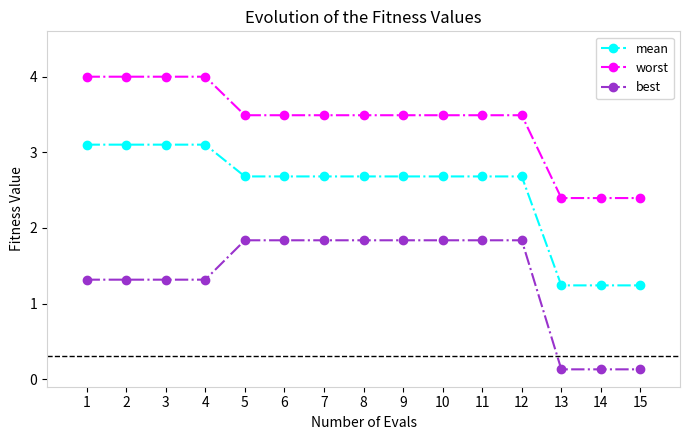

List the series in order of their overall mean, lowest first.

best, mean, worst